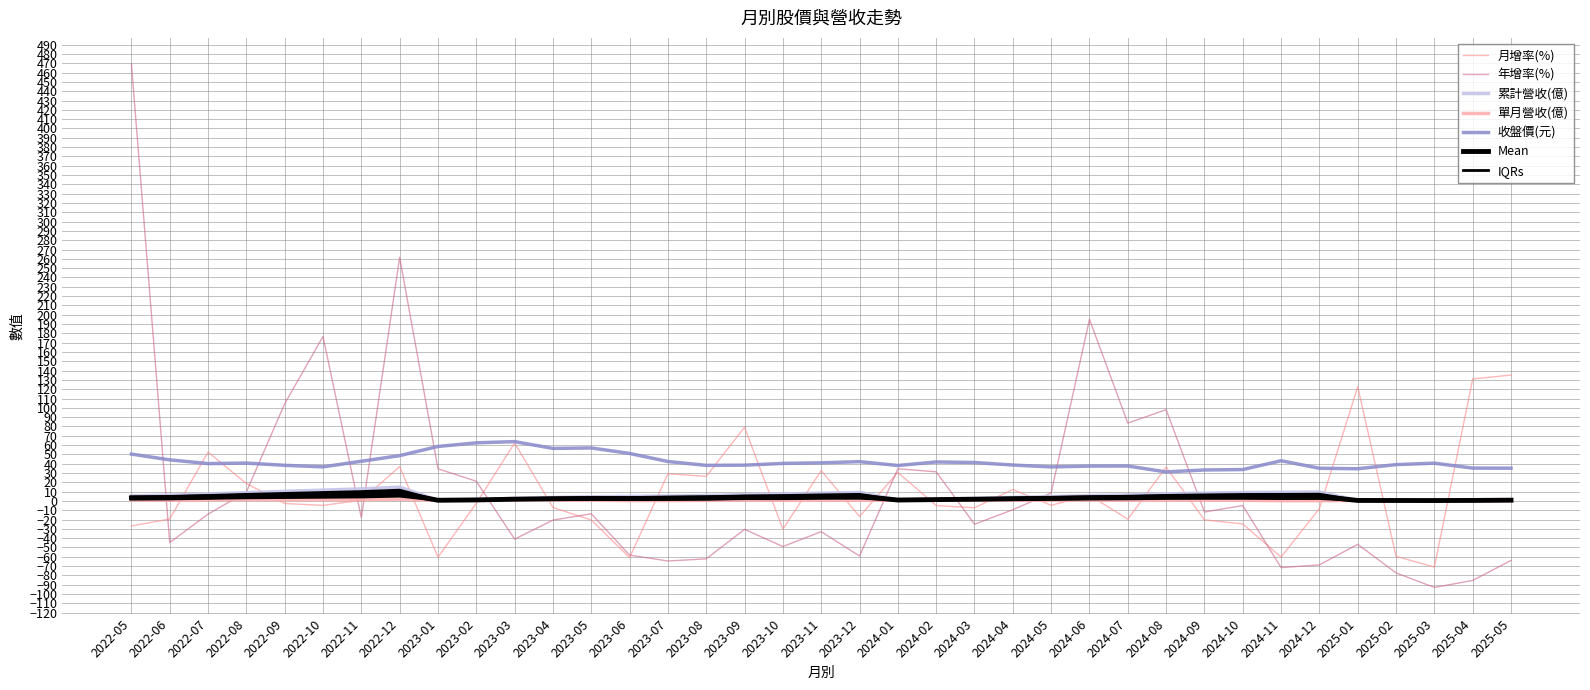

Is the value of 單月營收(億) at 2023-08 greater than the value of 月增率(%) at 2024-11?

Yes